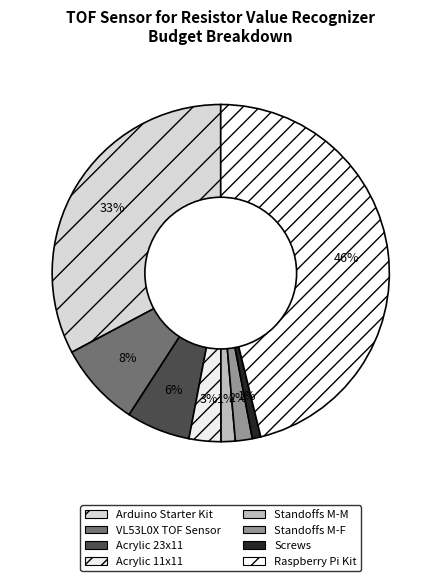

Does Acrylic 23x11 represent more than half of the total?

No